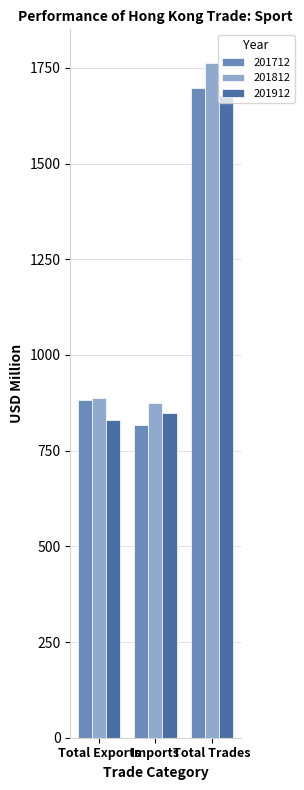

What is the total value across all series at Imports?

2538.6